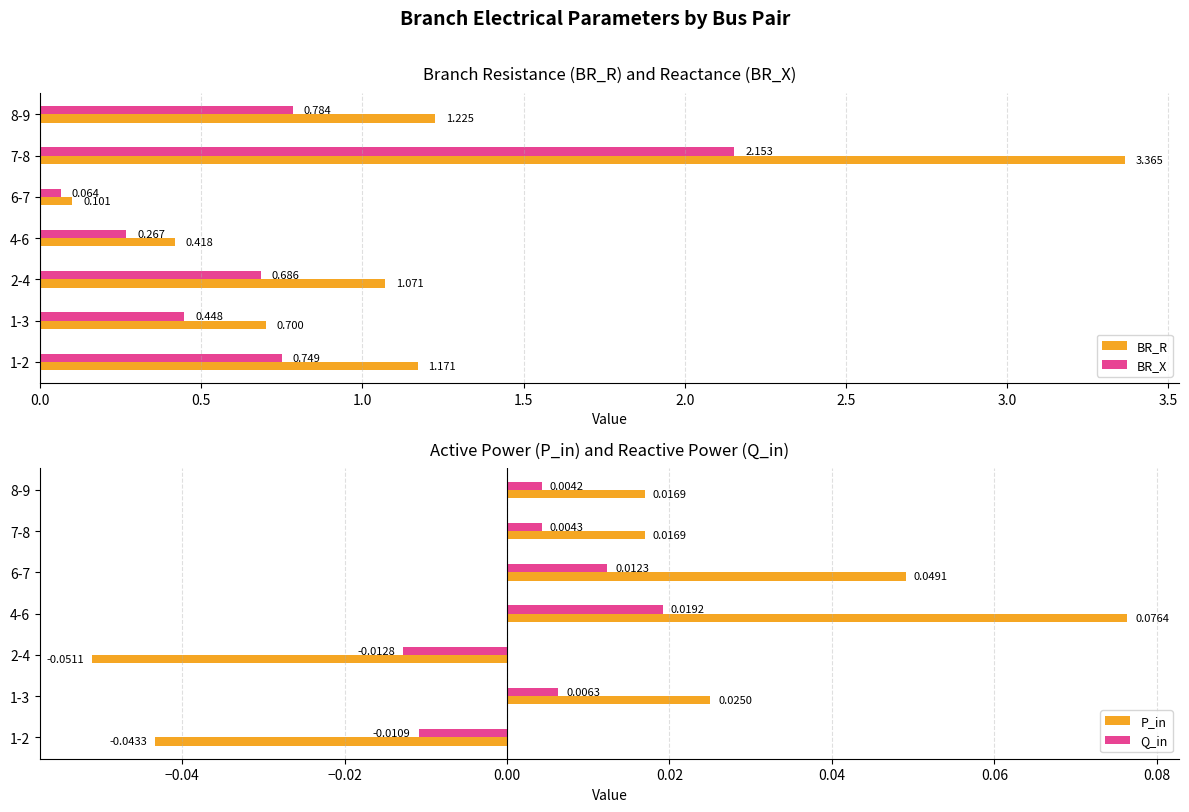

How many data points in P_in are above 0?

5